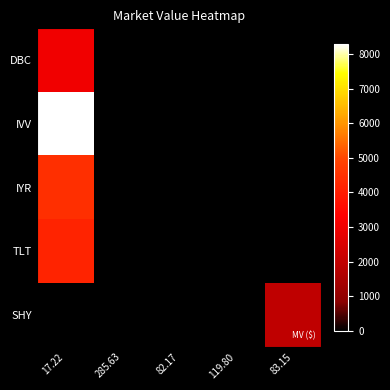

At how many categories does at least one series exceed 1124?

2